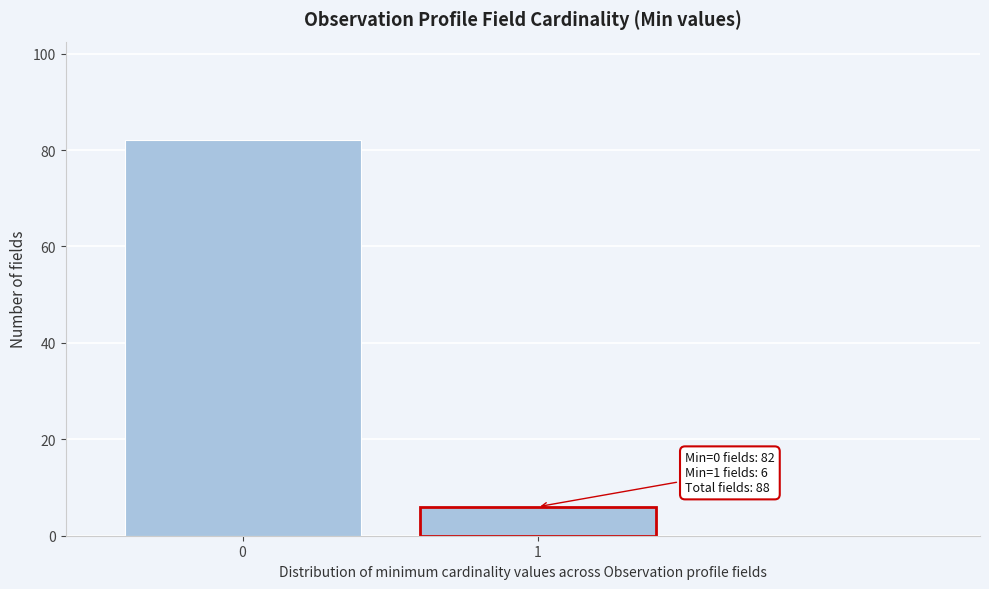

Reading left to right, list all the values displayed in this chart.

0=82	1=6